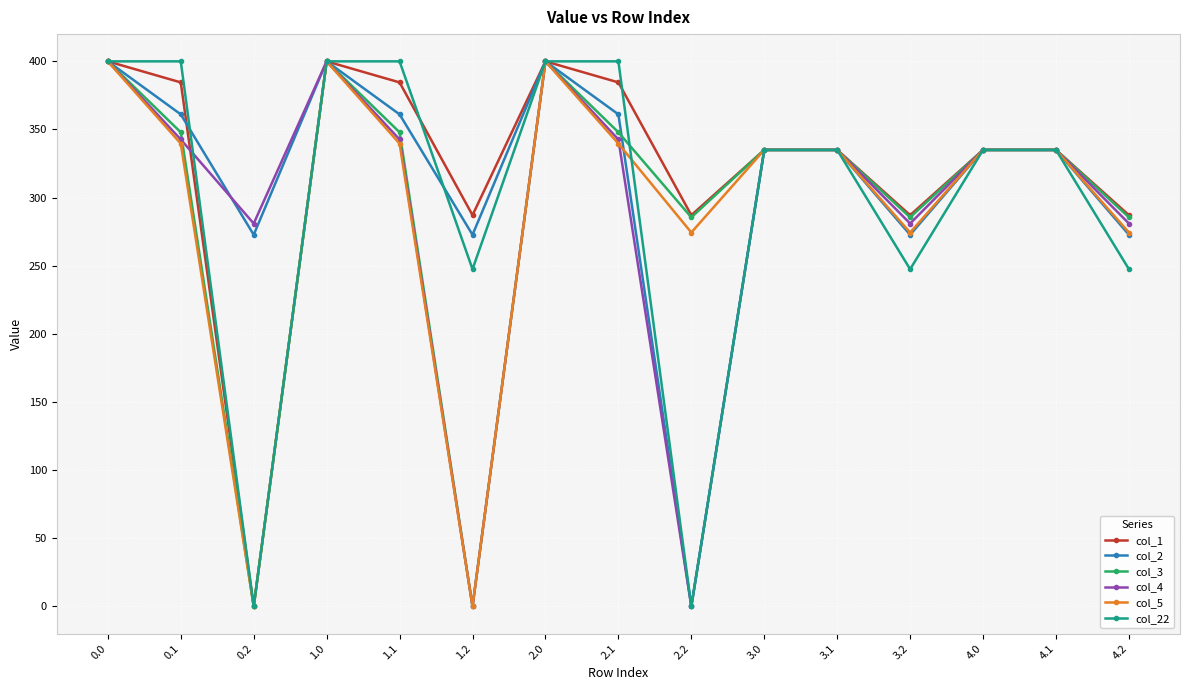

In col_1, how many points are lower than both neighbors (excluding endpoints)?

4